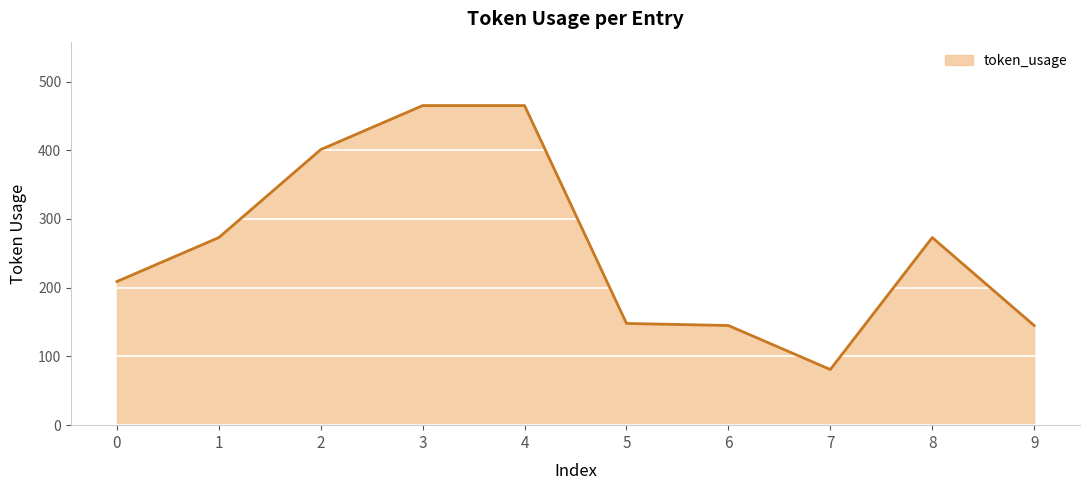

What value does the data have at 7, to the nearest 5?

80